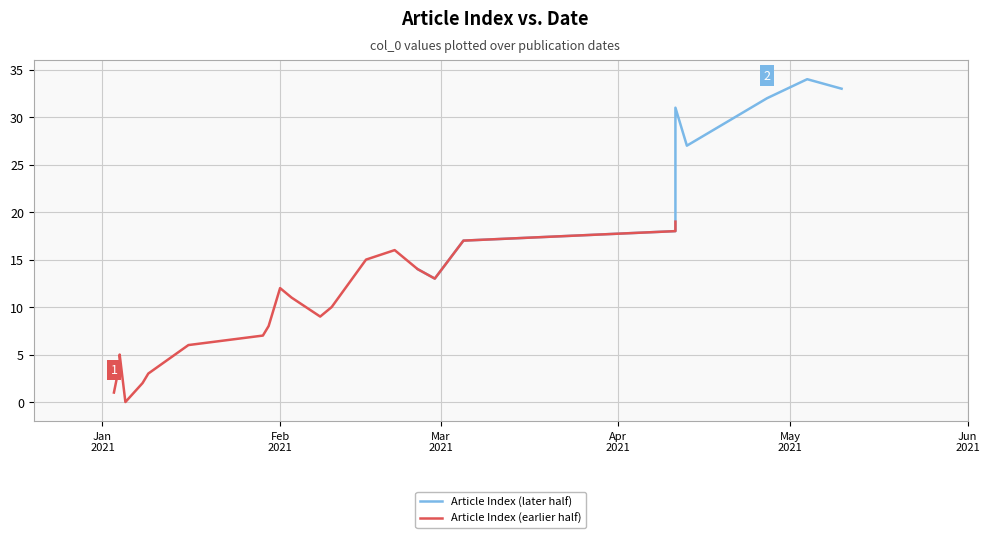

How many interior local peaks does the Article Index (earlier half) series have?

3